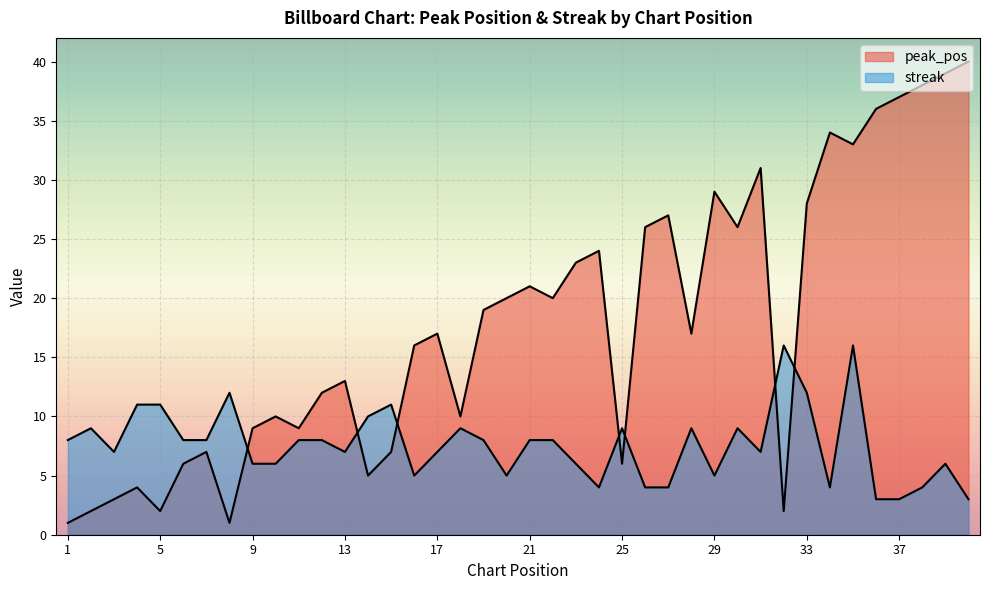

Reading left to right, extract all data points from this chart.

peak_pos: 1=1	2=2	3=3	4=4	5=2	6=6	7=7	8=1	9=9	10=10	11=9	12=12	13=13	14=5	15=7	16=16	17=17	18=10	19=19	20=20	21=21	22=20	23=23	24=24	25=6	26=26	27=27	28=17	29=29	30=26	31=31	32=2	33=28	34=34	35=33	36=36	37=37	38=38	39=39	40=40
streak: 1=8	2=9	3=7	4=11	5=11	6=8	7=8	8=12	9=6	10=6	11=8	12=8	13=7	14=10	15=11	16=5	17=7	18=9	19=8	20=5	21=8	22=8	23=6	24=4	25=9	26=4	27=4	28=9	29=5	30=9	31=7	32=16	33=12	34=4	35=16	36=3	37=3	38=4	39=6	40=3